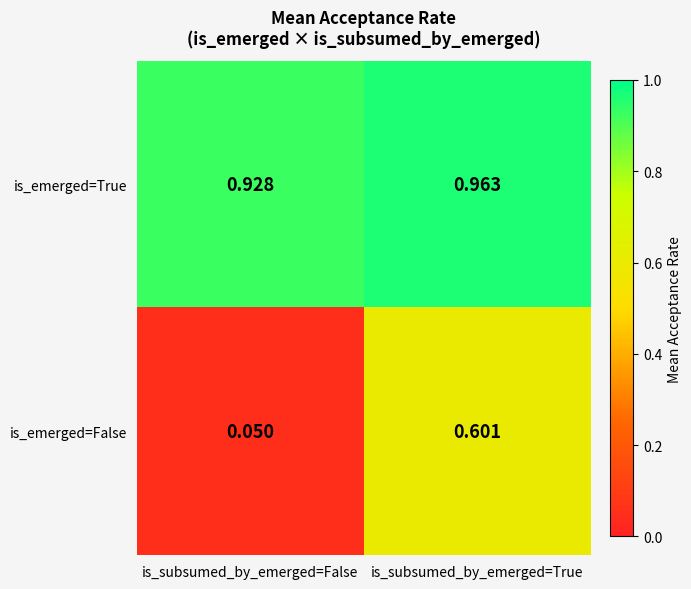

Rank the categories by is_emerged=True value from lowest to highest.

is_subsumed_by_emerged=False, is_subsumed_by_emerged=True